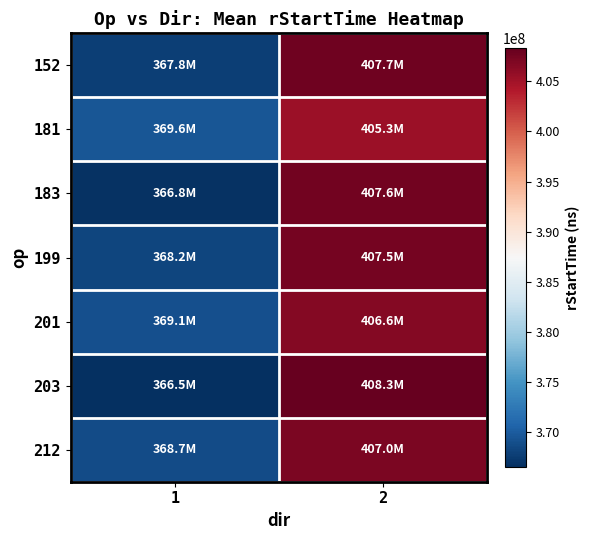

At how many categories does at least one series exceed 387701964?

1